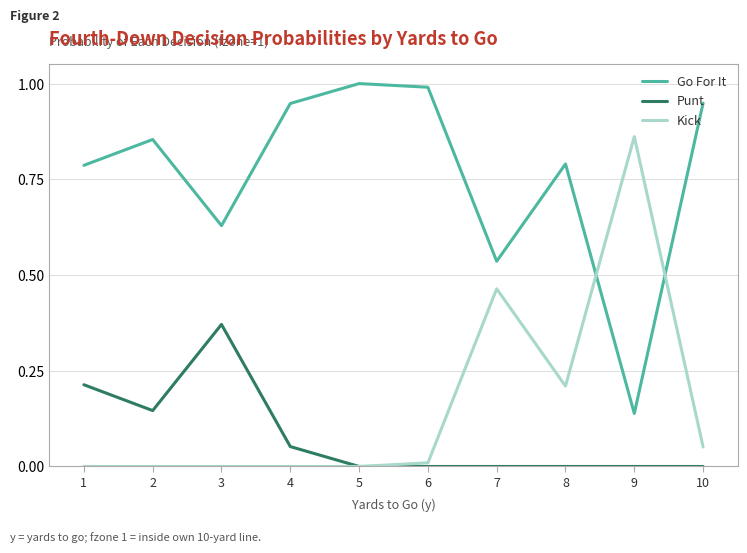

The value of Kick at 1 is -0.5. True or false?

False